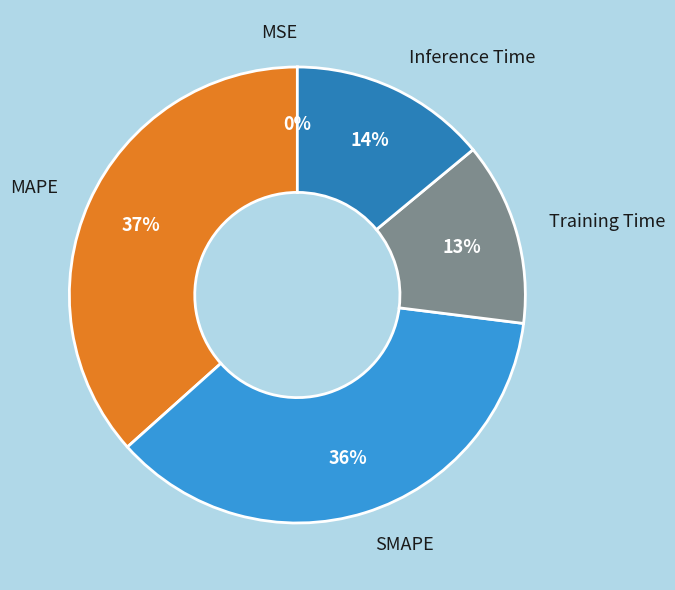

To the nearest percent, what is the combined percentage of Training Time and MAPE?

50%